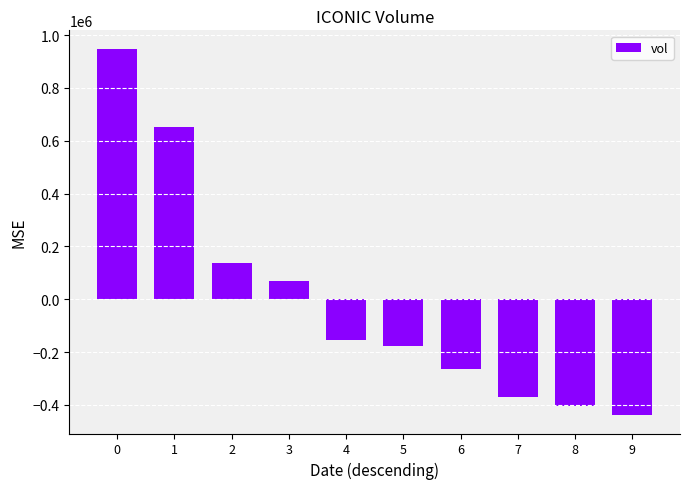

The value at 8 is -405130. True or false?

True